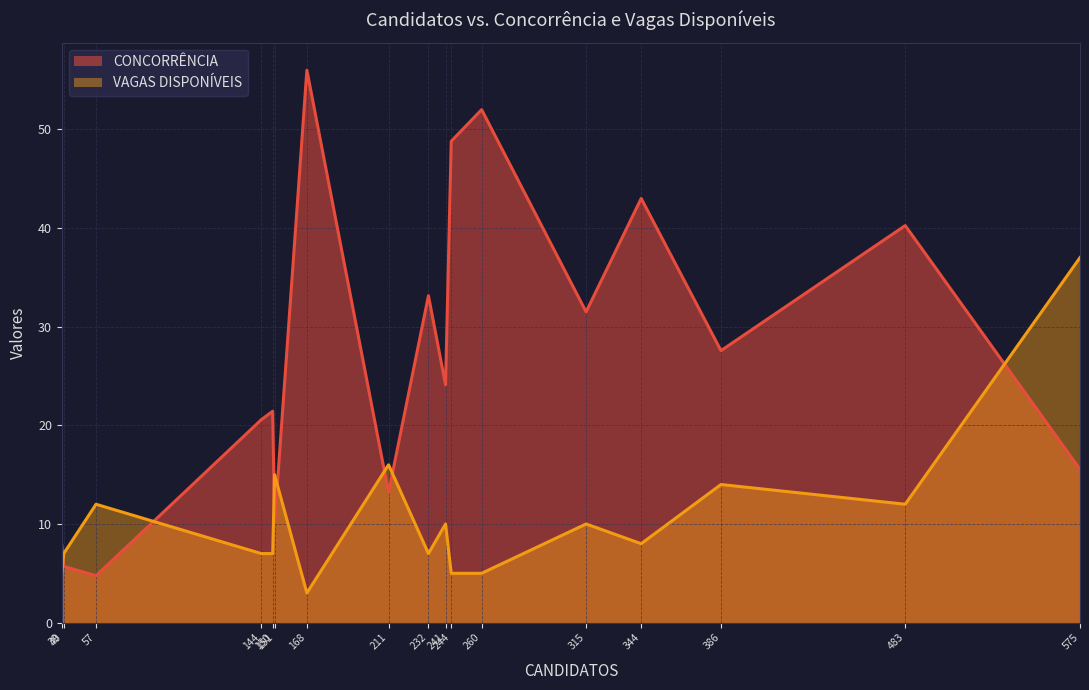

True or false: CONCORRÊNCIA and VAGAS DISPONÍVEIS cross at least once.

True